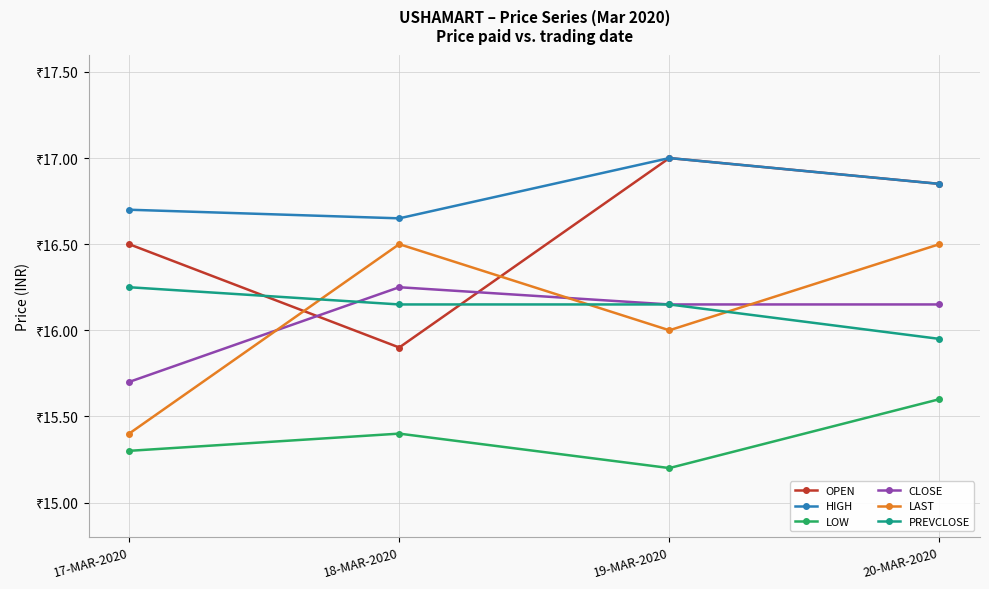

What is the label of the 2nd point from the left?

18-MAR-2020